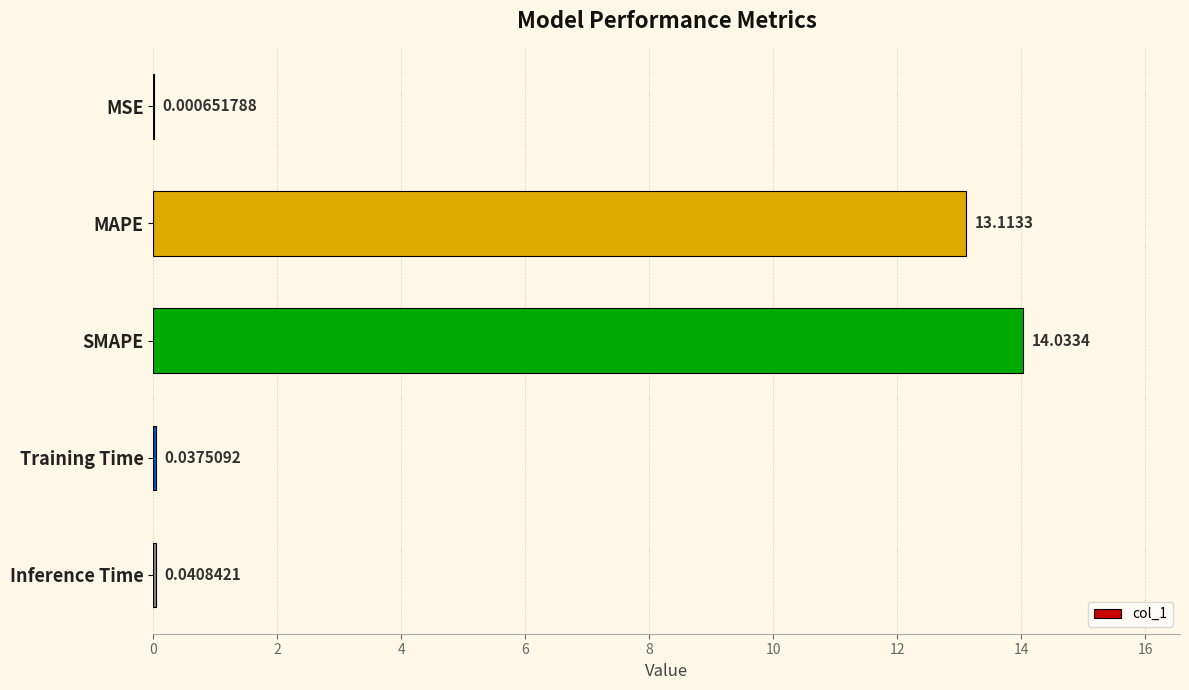

What is the change in value from MAPE to SMAPE?

+0.9